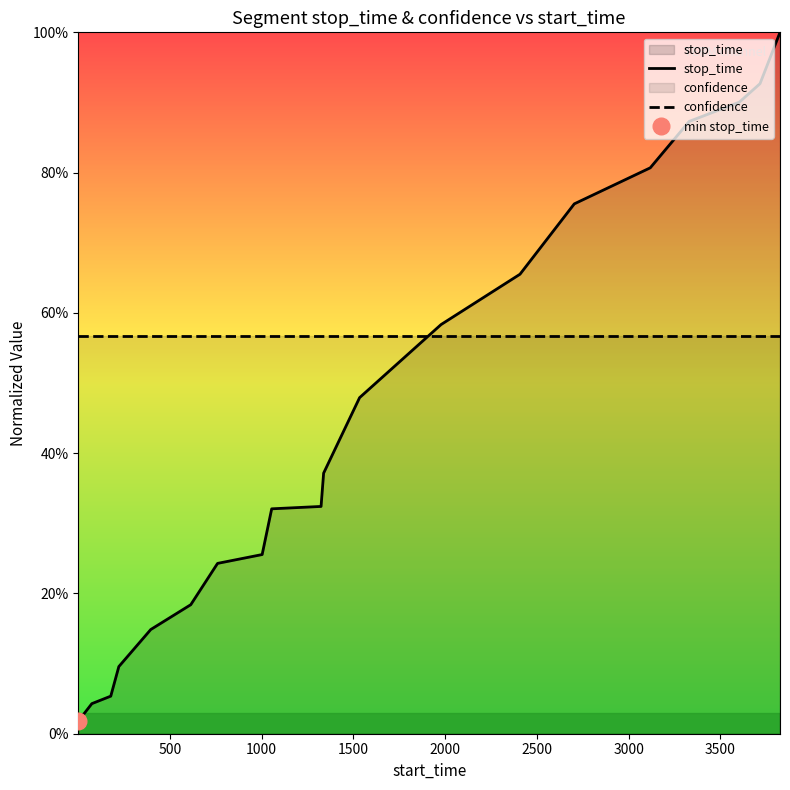

What are all the series names shown in the legend?

stop_time, confidence